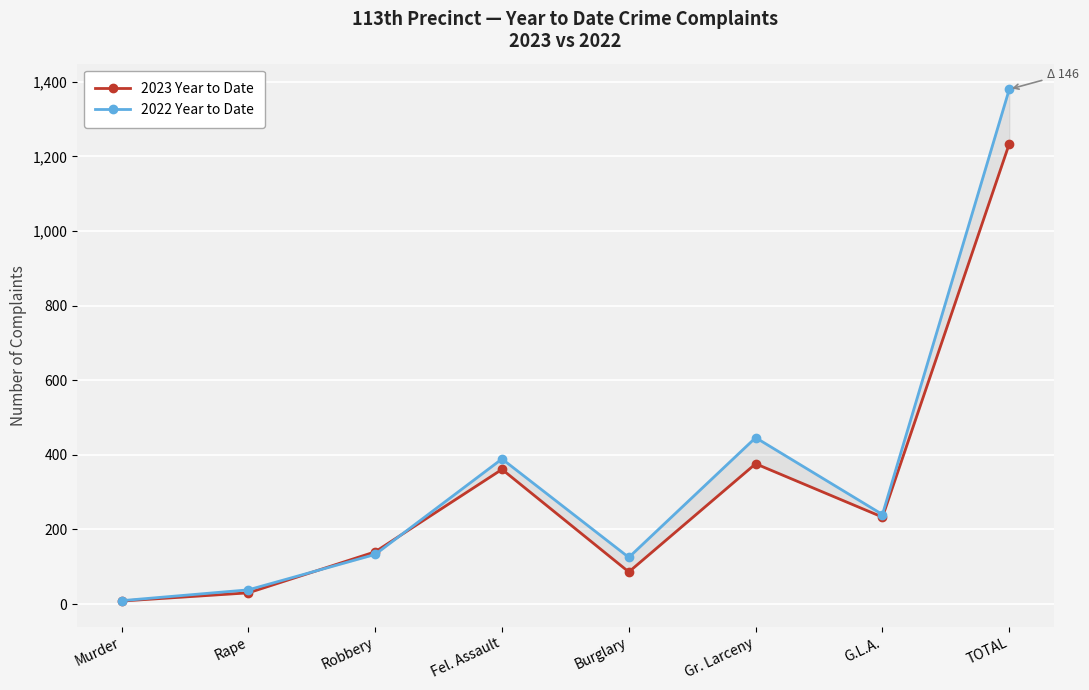

True or false: 2023 Year to Date and 2022 Year to Date intersect in this chart.

True